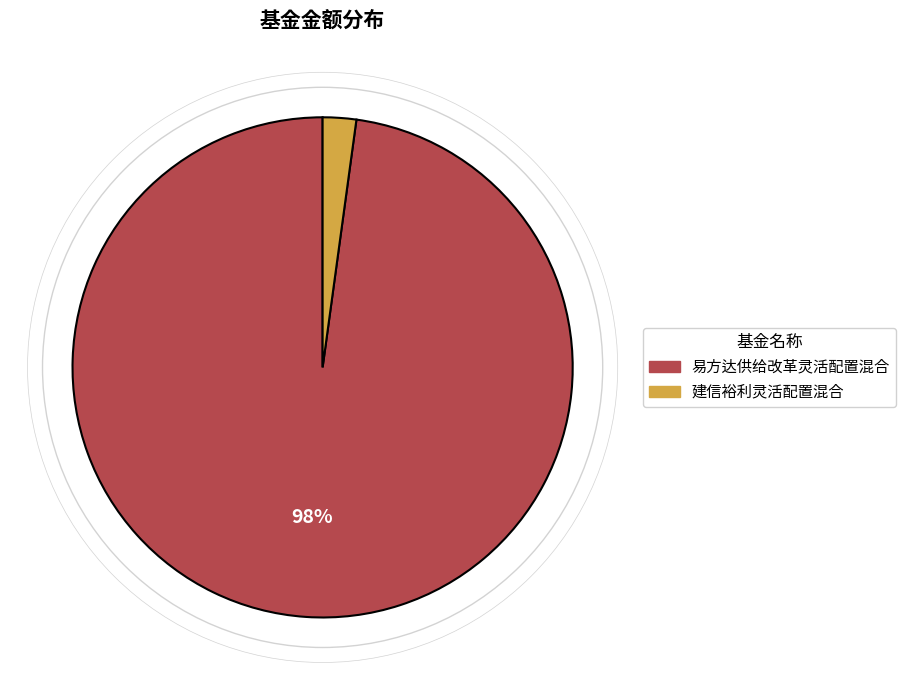

What is the largest slice in the pie chart?

易方达供给改革灵活配置混合